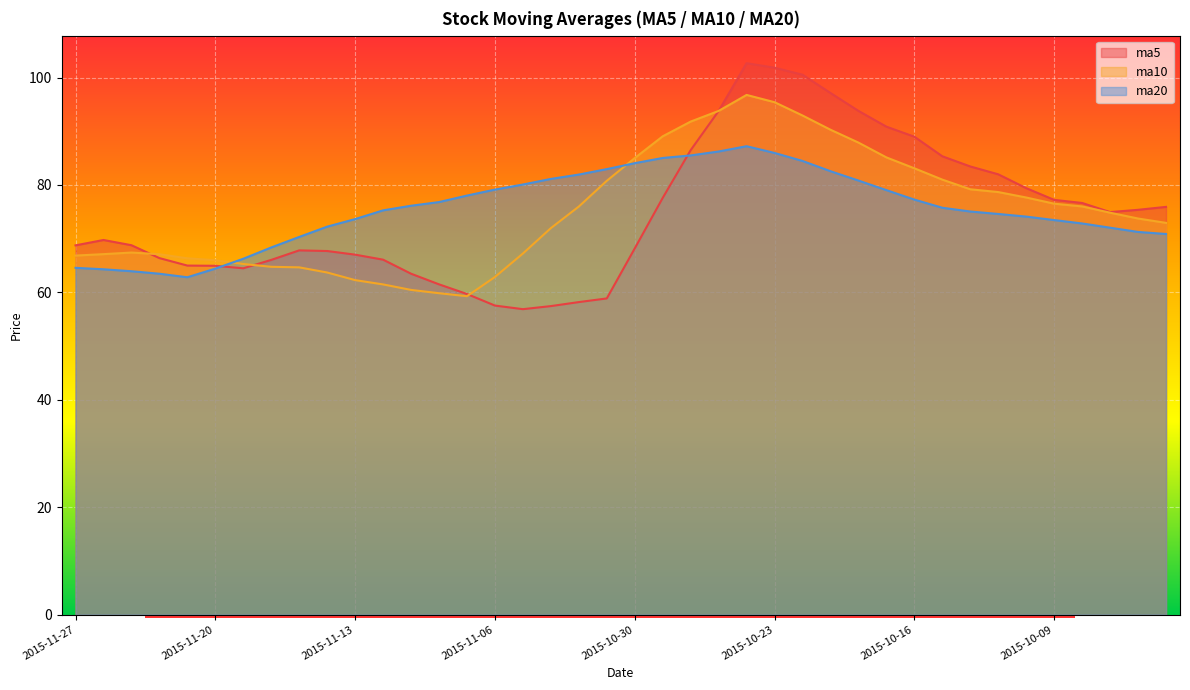

What is the label of the 7th point from the left?

2015-11-19